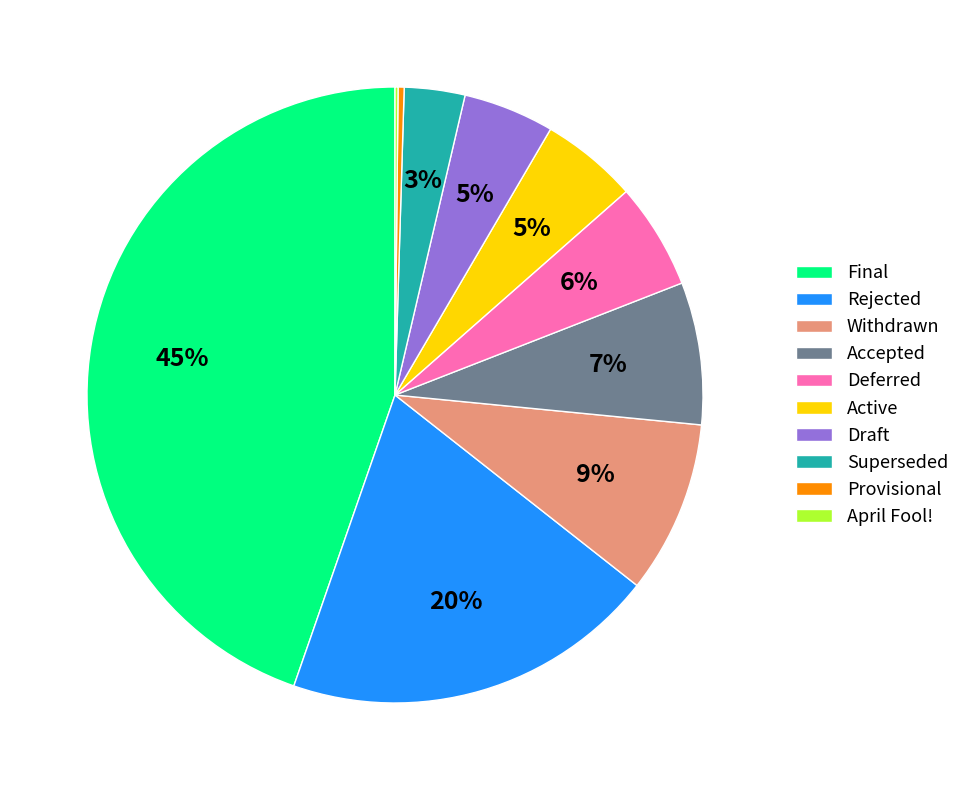

Approximately how many times larger is the value at Final compared to Provisional?

140.5